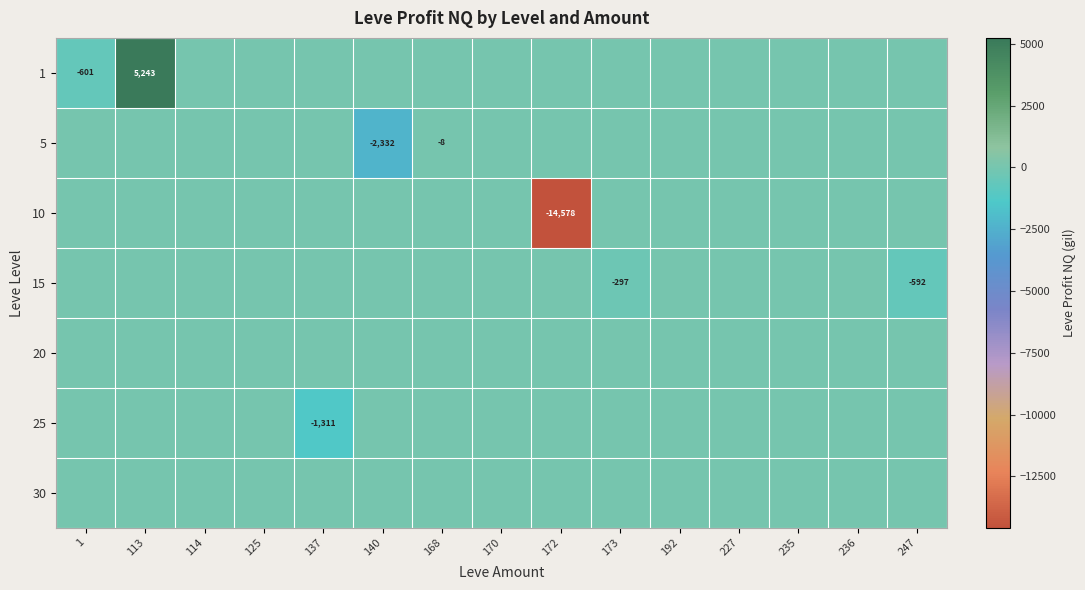

Which has a higher value, 227 or 114?

227